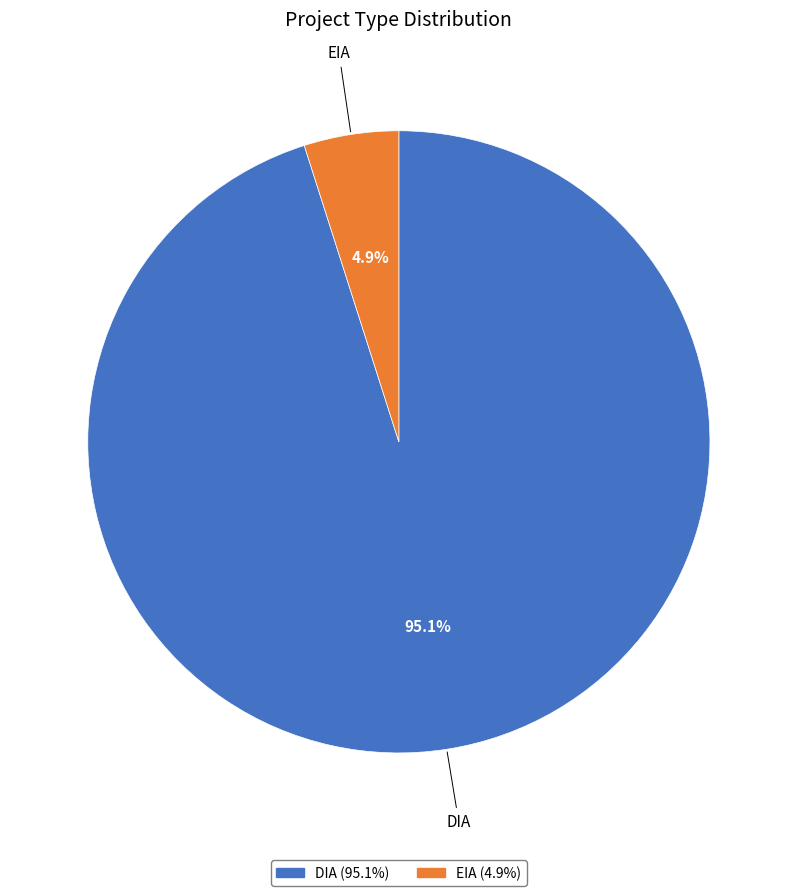

What is the majority slice?

DIA